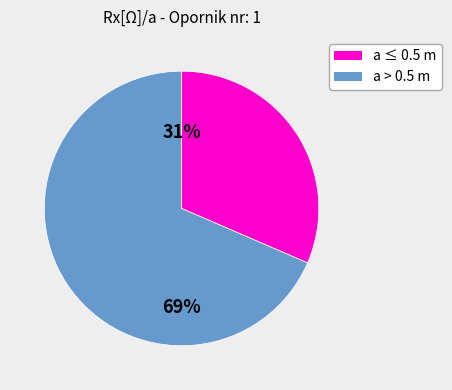

To the nearest percent, what is the average slice percentage?

50%